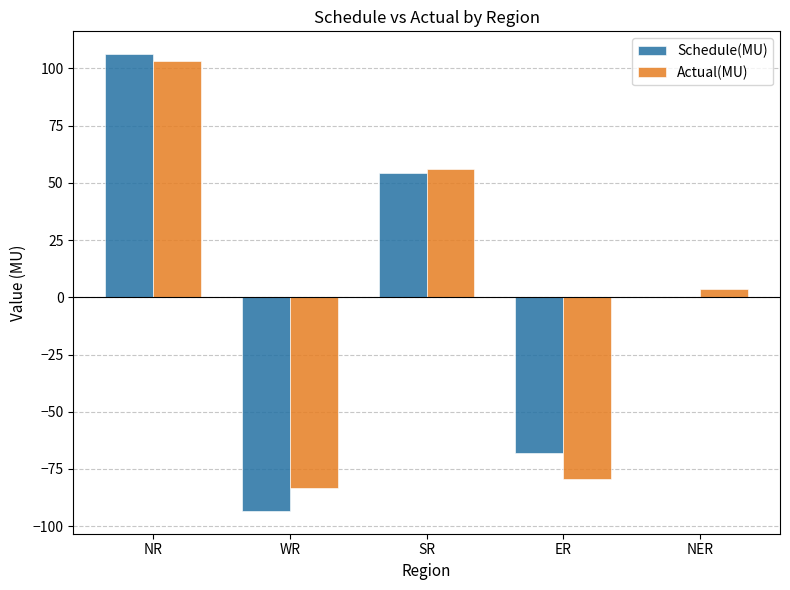

Does the chart contain stacked bars?

No